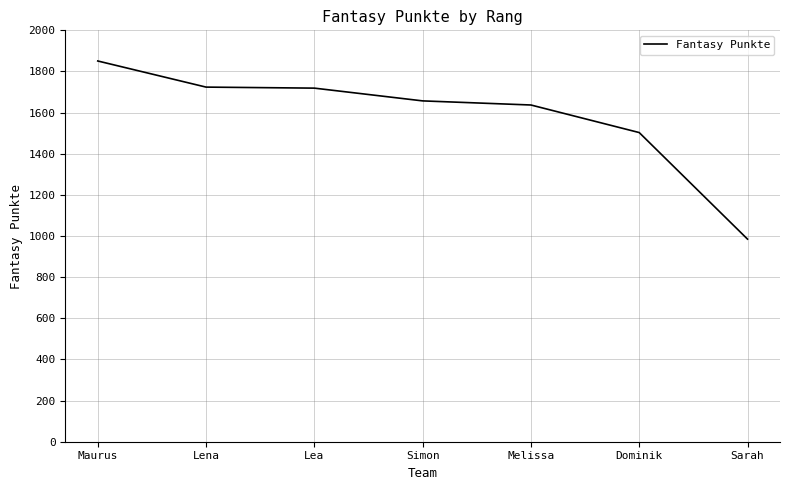

What position from the right is Simon?

4